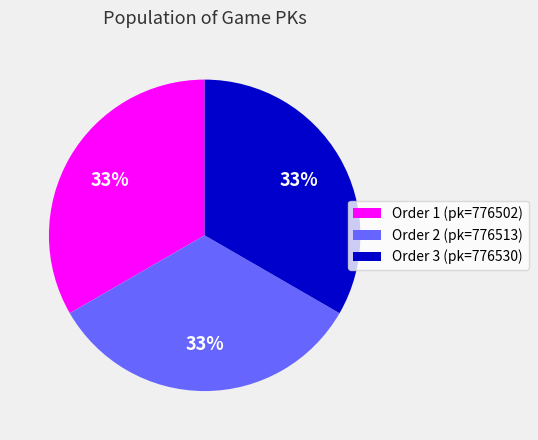

Is there any slice that represents more than half of the pie?

No